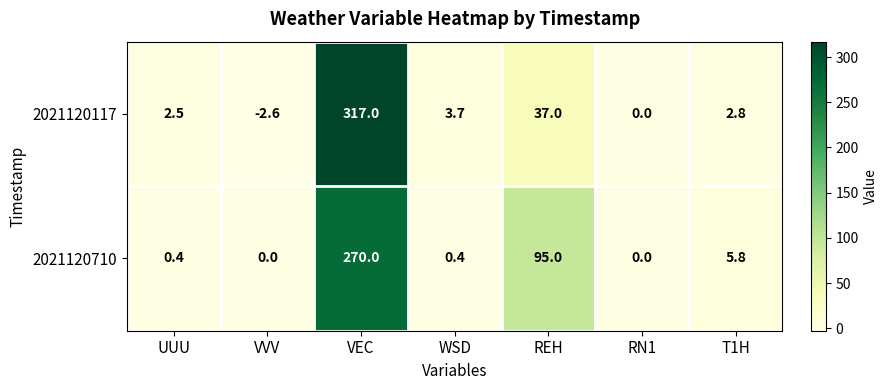

Which label corresponds to the largest value in the chart?

VEC